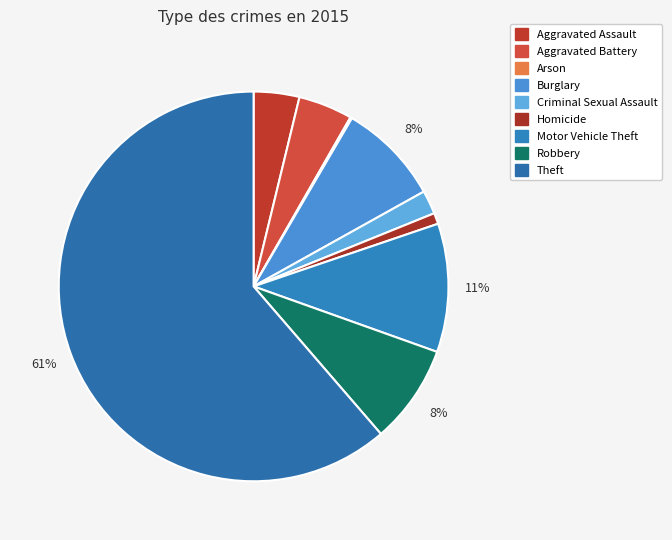

Rank the categories by value from lowest to highest.

Arson, Homicide, Criminal Sexual Assault, Aggravated Assault, Aggravated Battery, Robbery, Burglary, Motor Vehicle Theft, Theft